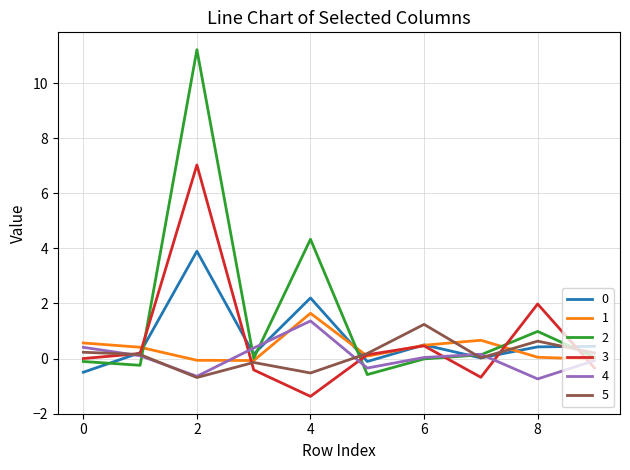

What is the greatest value displayed?

11.2